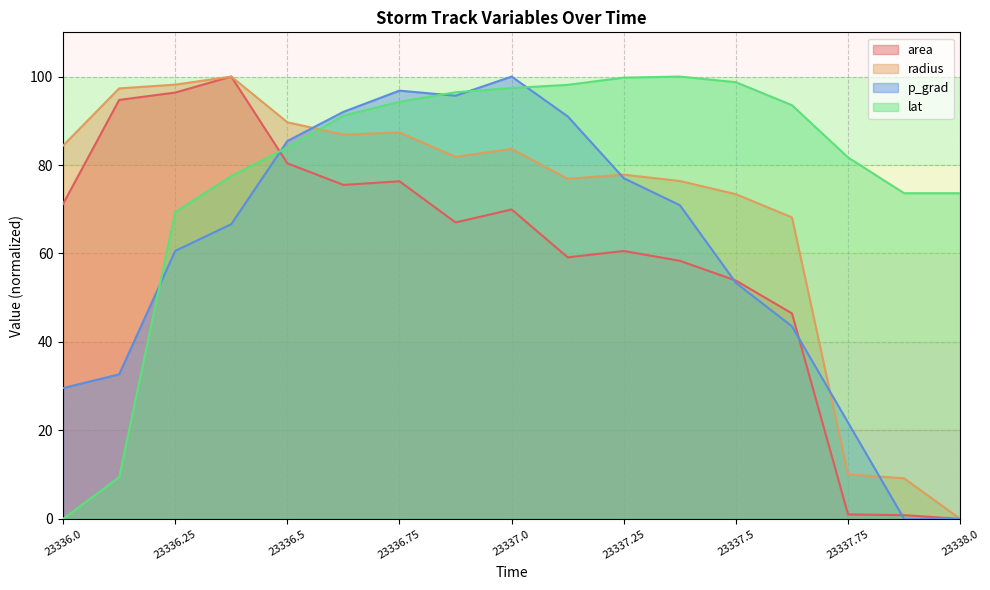

What is the sum of the p_grad values at 23337.5 and 23336.375?

120.0